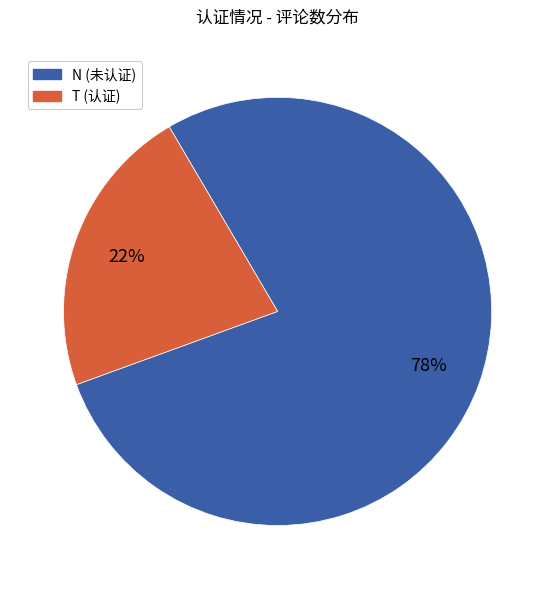

To the nearest percent, what is the difference between the largest and smallest slice percentages?

56%